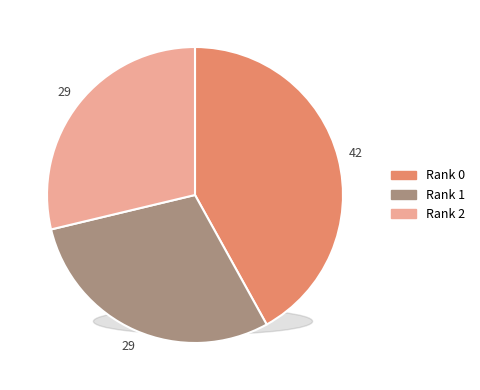

Is the sum of Rank 2 and Rank 0 greater than half?

Yes